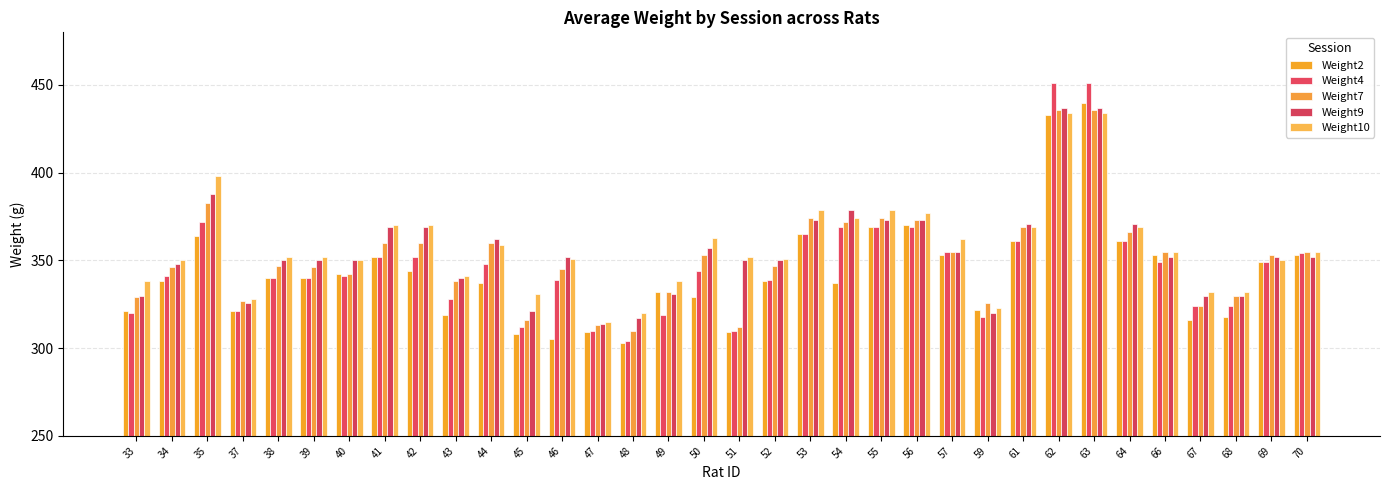

What is the sum of the Weight2 values at 57 and 68?

671